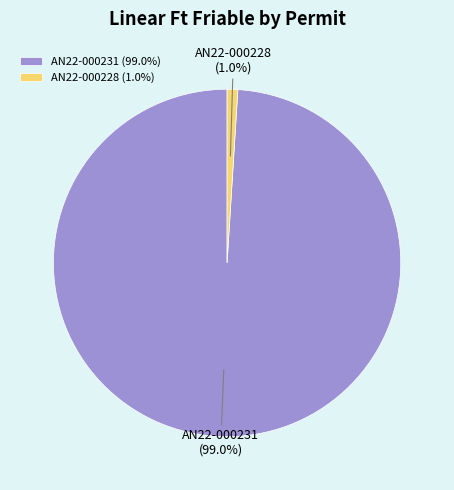

Count the number of slices in the pie.

2